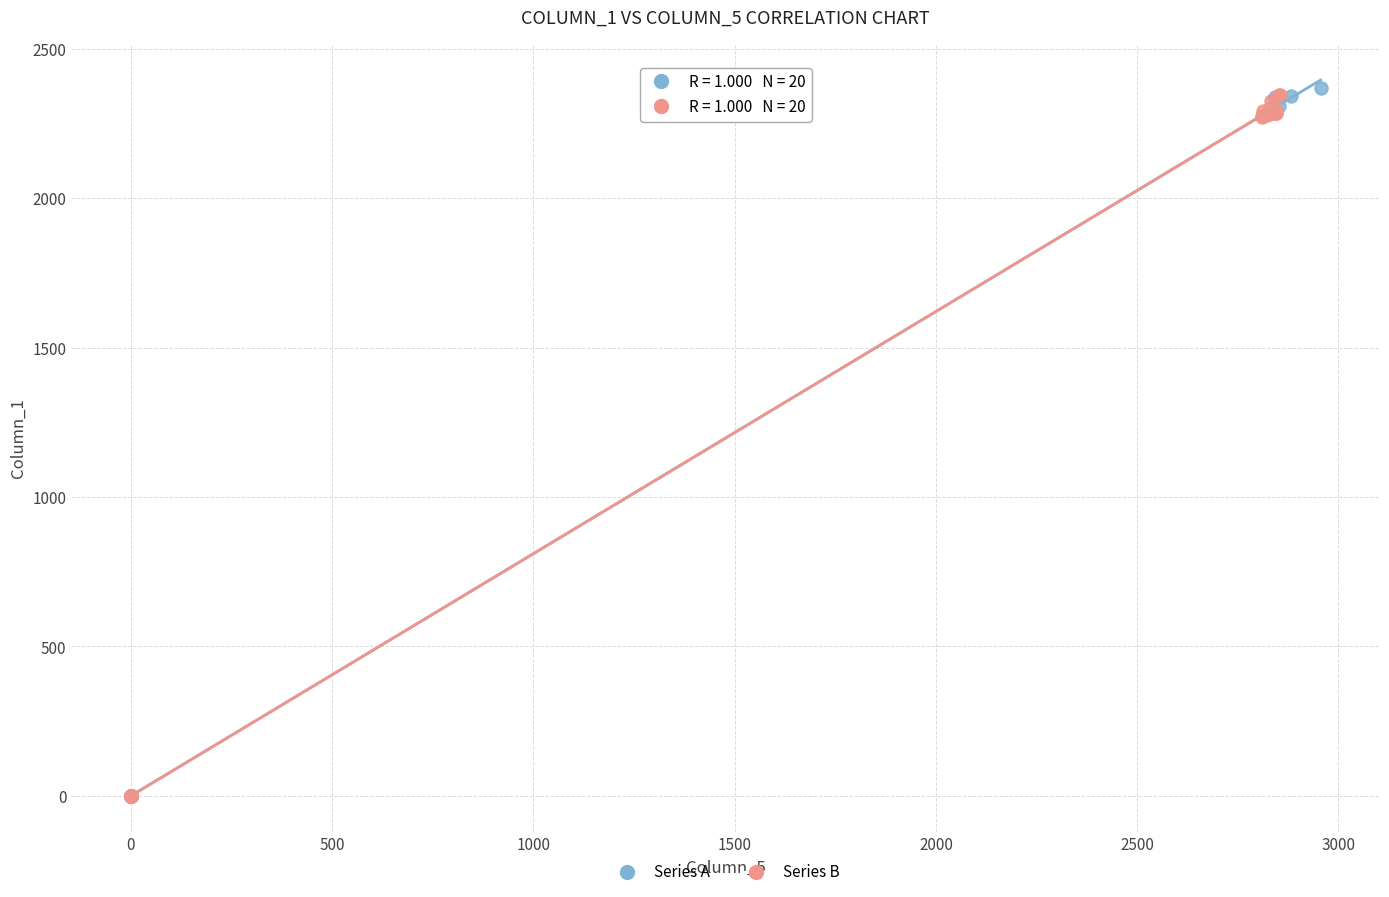

Which series reaches the maximum Y coordinate?

Series A